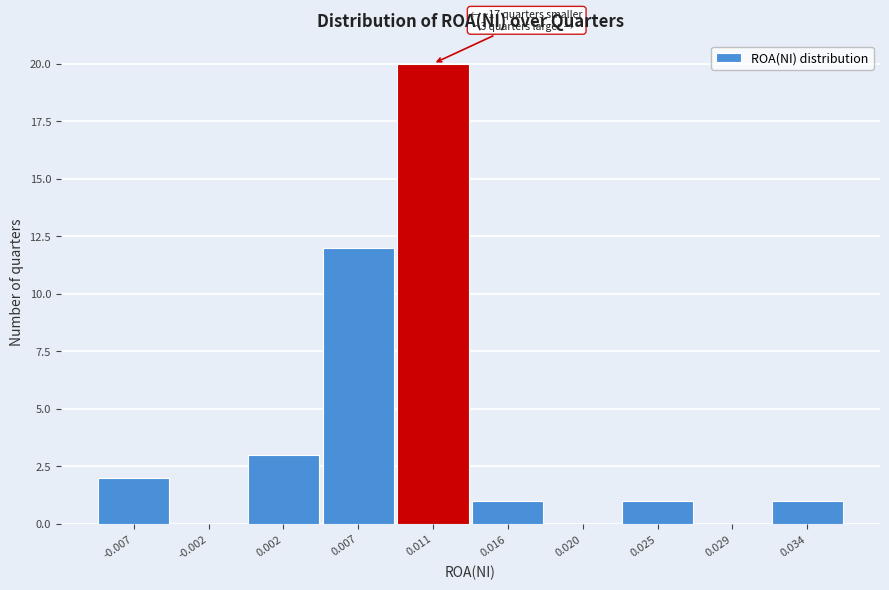

Reading left to right, transcribe all the data shown in this chart.

-0.007=2	-0.002=0	0.002=3	0.007=12	0.011=20	0.016=1	0.020=0	0.025=1	0.029=0	0.034=1